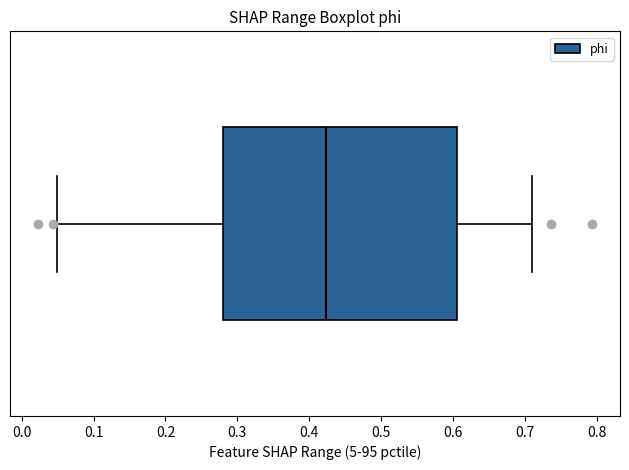

Read this box plot against the x-axis: the position of the median line, the range covered by the box, and the ends of both whiskers. The values are not printed on the chart, so give them approximately, as read against the axis.

median 0.42, box 0.28 to 0.61, whiskers 0.05 to 0.71